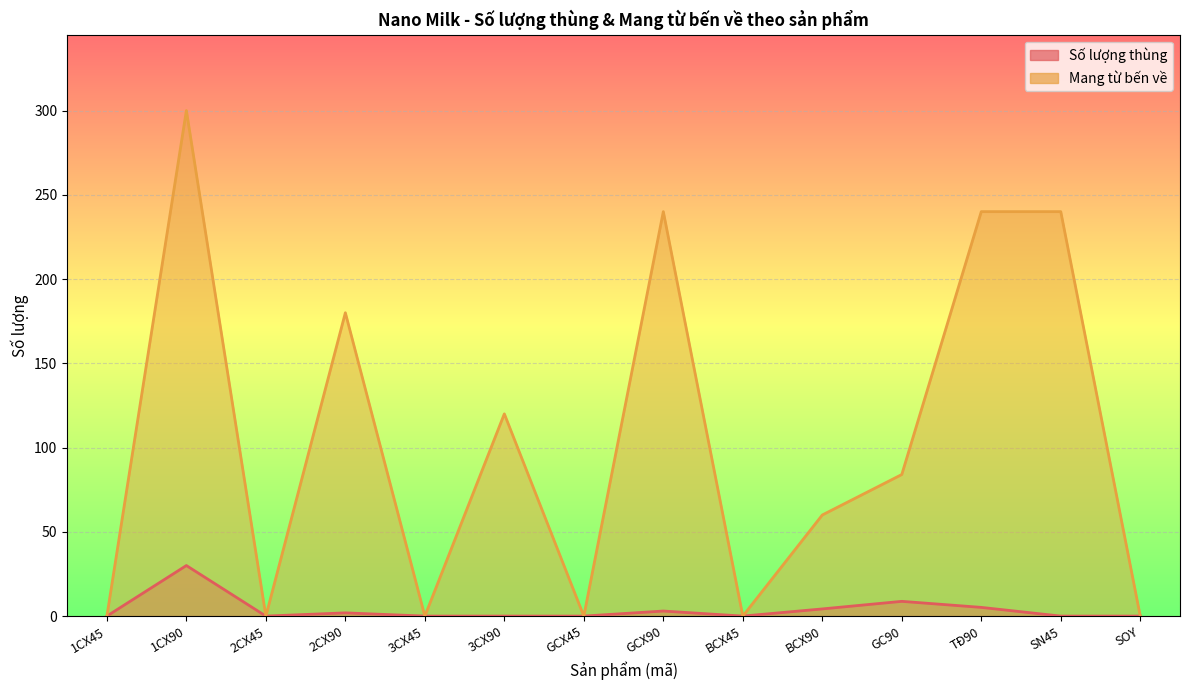

Reading right to left, list all the values displayed in this chart.

Số lượng thùng: SOY=0.0	SN45=0.0	TĐ90=5.2	GC90=8.8	BCX90=4.2	BCX45=0.0	GCX90=3.0	GCX45=0.0	3CX90=0.0	3CX45=0.0	2CX90=1.9	2CX45=0.0	1CX90=30.0	1CX45=0.0
Mang từ bến về: SOY=0.0	SN45=240.0	TĐ90=240.0	GC90=84.0	BCX90=60.0	BCX45=0.0	GCX90=240.0	GCX45=0.0	3CX90=120.0	3CX45=0.0	2CX90=180.0	2CX45=0.0	1CX90=300.0	1CX45=0.0